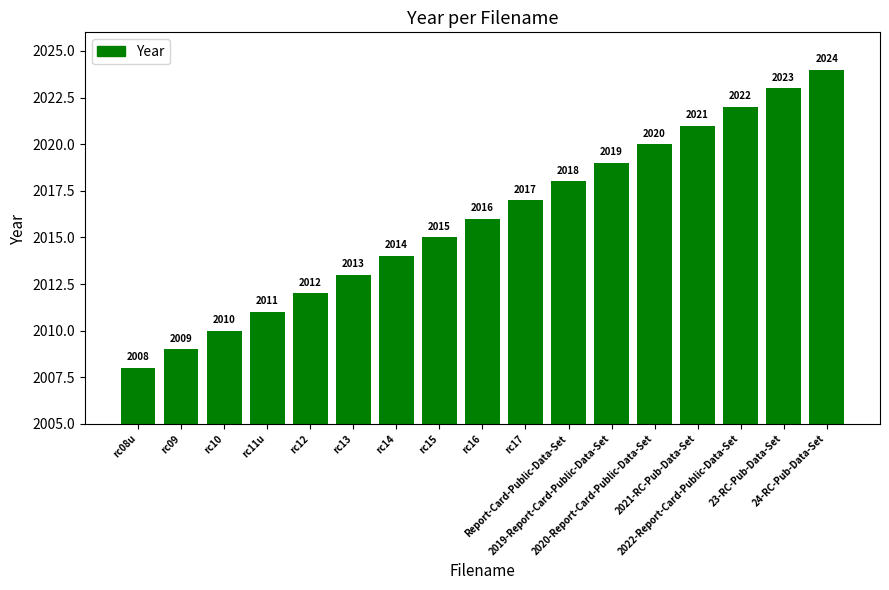

List the labels in order of value, smallest first.

rc08u, rc09, rc10, rc11u, rc12, rc13, rc14, rc15, rc16, rc17, Report-Card-Public-Data-Set, 2019-Report-Card-Public-Data-Set, 2020-Report-Card-Public-Data-Set, 2021-RC-Pub-Data-Set, 2022-Report-Card-Public-Data-Set, 23-RC-Pub-Data-Set, 24-RC-Pub-Data-Set